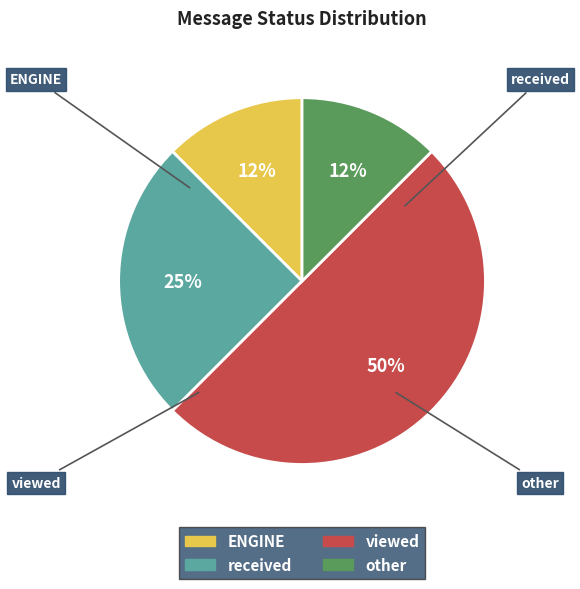

Is ENGINE the majority of the pie?

No